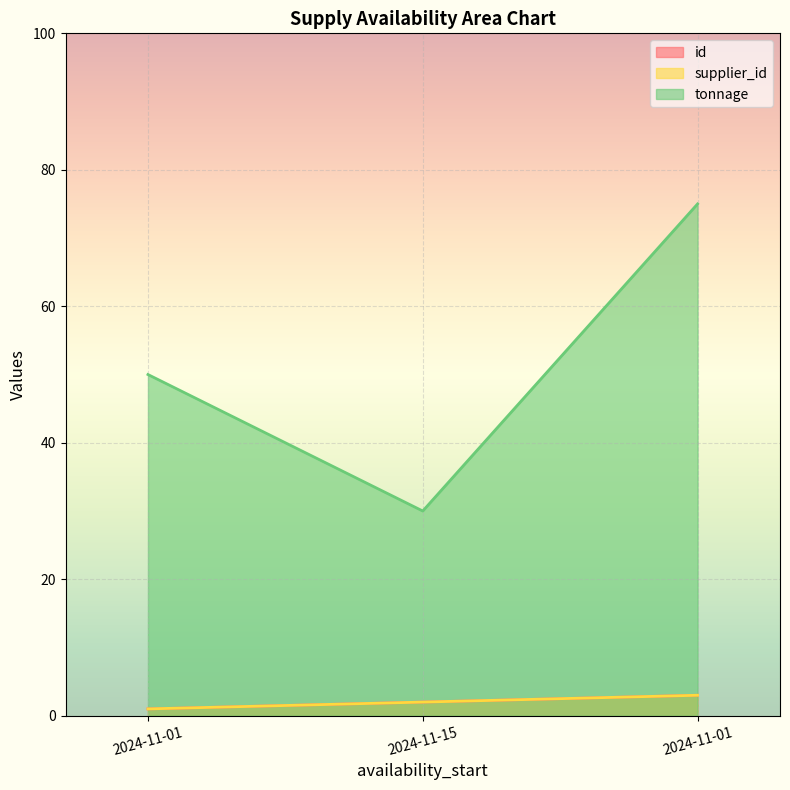

What is the minimum value shown in the chart?

1